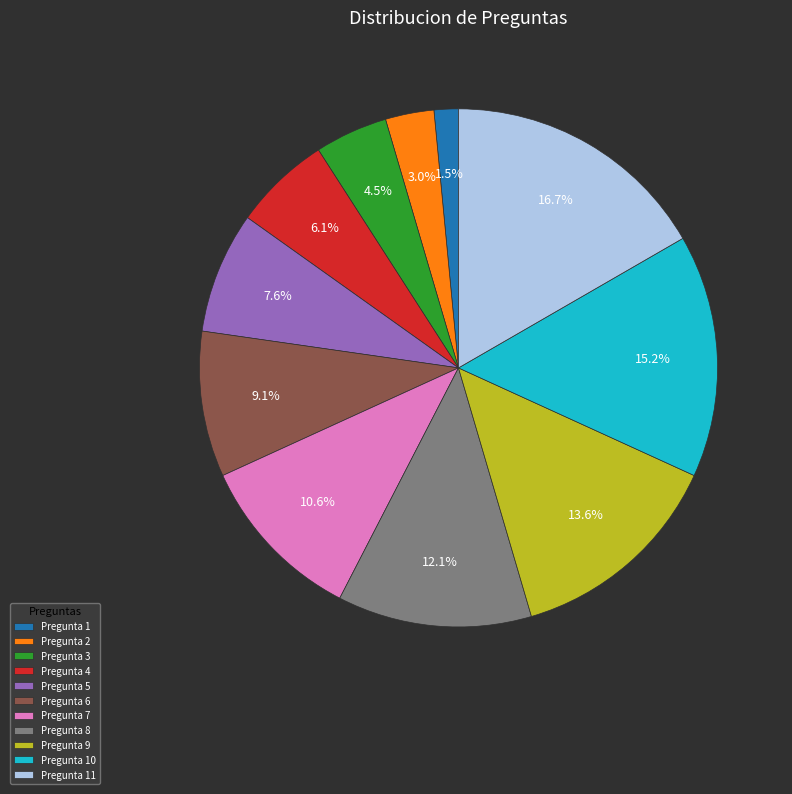

Is the sum of Pregunta 2 and Pregunta 11 greater than half?

No